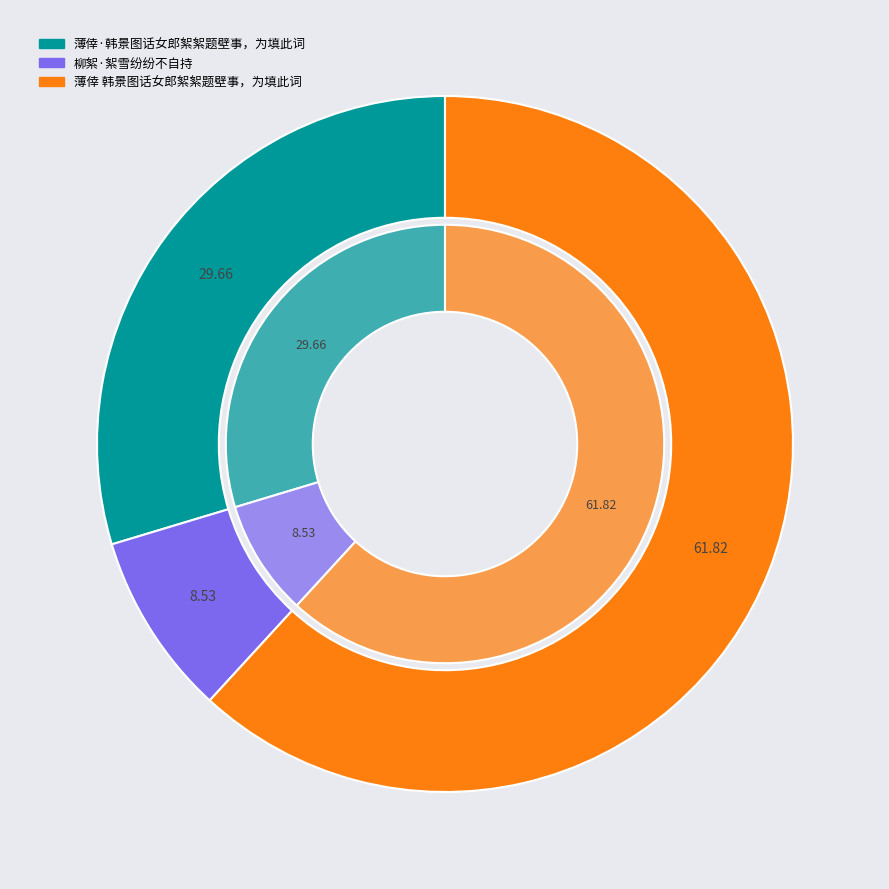

Rank the categories by value from highest to lowest.

薄倖 韩景图话女郎絮絮题壁事，为填此词, 薄倖·韩景图话女郎絮絮题壁事，为填此词, 柳絮·絮雪纷纷不自持